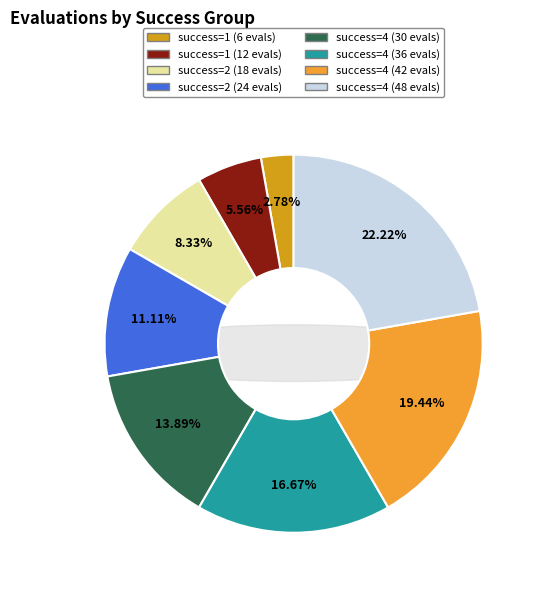

How many slices are in this pie chart?

8